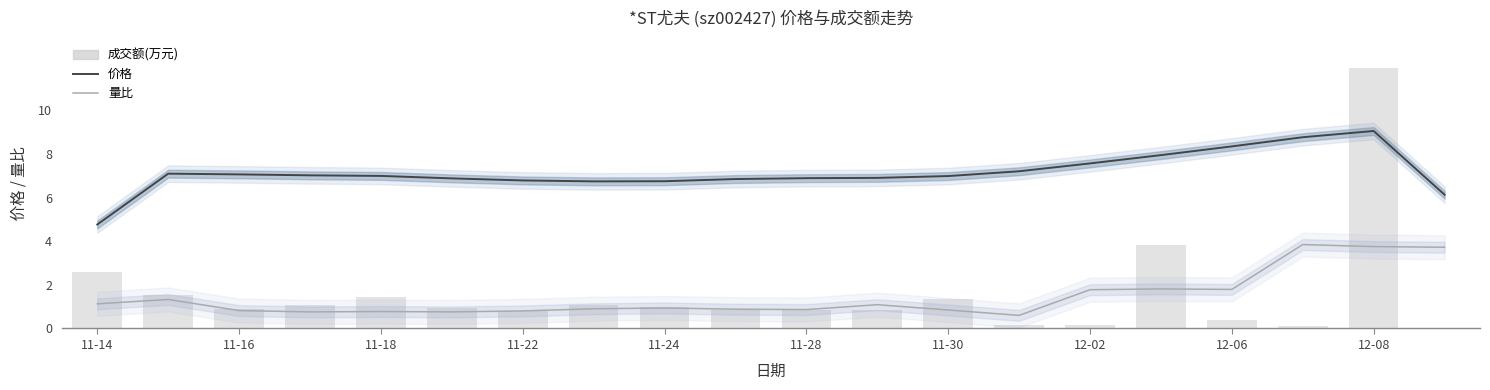

Reading right to left, list all the values displayed in this chart.

价格: 6.1	9.1	8.8	8.3	7.9	7.6	7.2	7.0	6.9	6.9	6.8	6.8	6.7	6.8	6.9	7.0	7.0	7.1	7.1	4.8
量比: 3.7	3.8	3.8	1.8	1.8	1.8	0.6	0.8	1.1	0.9	0.9	0.9	0.9	0.8	0.8	0.8	0.8	0.8	1.3	1.1
成交额(万元): 0.0	12.0	0.1	0.4	3.8	0.1	0.2	1.4	0.8	0.8	0.8	1.0	1.1	0.8	0.9	1.4	1.1	0.9	1.5	2.6